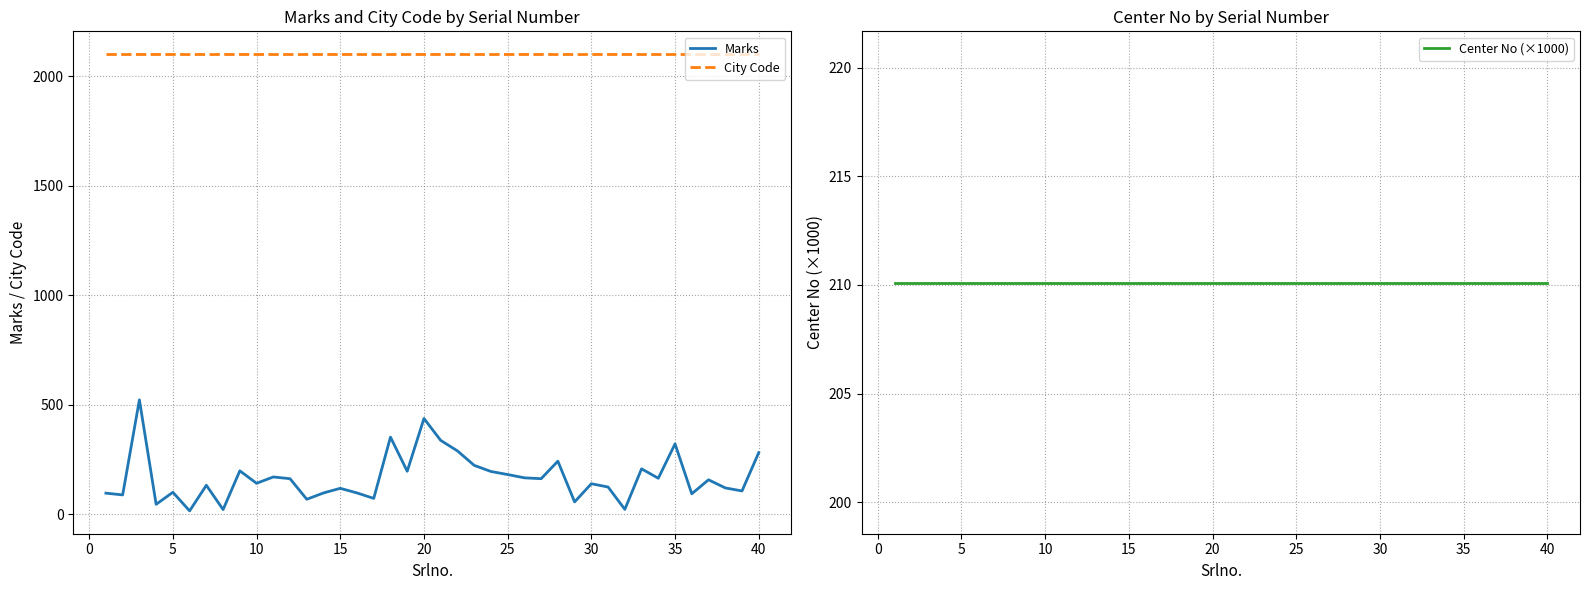

True or false: City Code and Marks cross at least once.

False